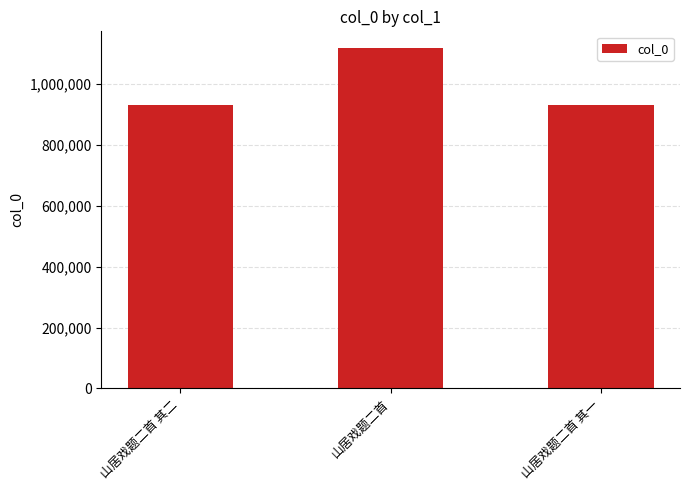

Are the bars grouped side by side (vs. stacked)?

No